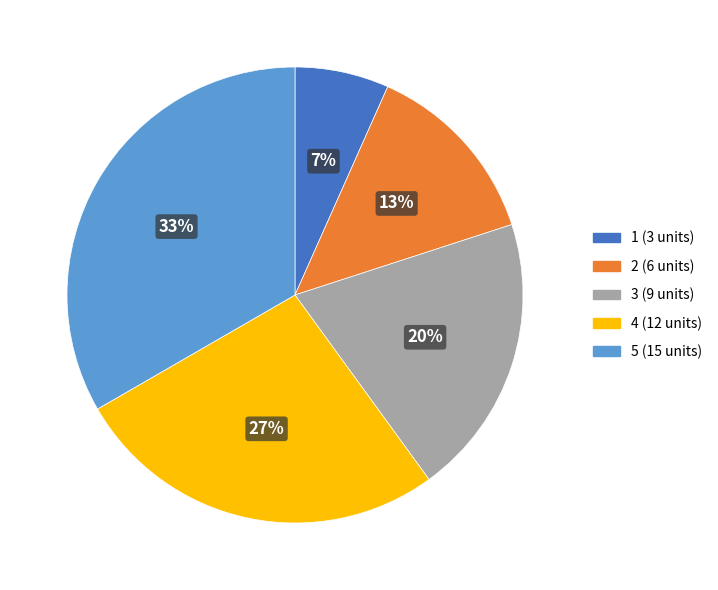

What percentage is the 2 slice, to the nearest percent?

13%